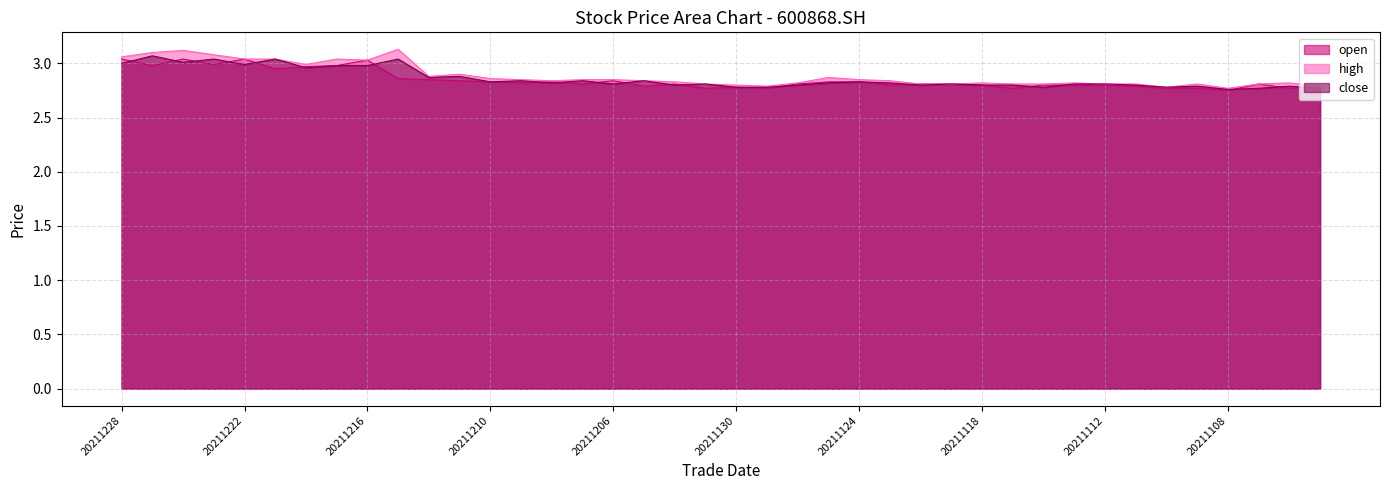

Reading right to left, extract all data points from this chart.

open: 2.8	2.8	2.8	2.8	2.8	2.8	2.8	2.8	2.8	2.8	2.8	2.8	2.8	2.8	2.8	2.8	2.8	2.8	2.8	2.8	2.8	2.8	2.8	2.8	2.8	2.8	2.8	2.8	2.8	2.9	2.9	3.0	3.0	3.0	3.0	3.0	3.0	3.0	3.0	3.0
high: 2.8	2.8	2.8	2.8	2.8	2.8	2.8	2.8	2.8	2.8	2.8	2.8	2.8	2.8	2.8	2.9	2.9	2.8	2.8	2.8	2.8	2.8	2.8	2.9	2.9	2.8	2.9	2.9	2.9	2.9	3.1	3.0	3.0	3.0	3.0	3.0	3.1	3.1	3.1	3.1
close: 2.8	2.8	2.8	2.8	2.8	2.8	2.8	2.8	2.8	2.8	2.8	2.8	2.8	2.8	2.8	2.8	2.8	2.8	2.8	2.8	2.8	2.8	2.8	2.8	2.8	2.8	2.8	2.8	2.9	2.9	3.0	3.0	3.0	3.0	3.0	3.0	3.0	3.0	3.1	3.0